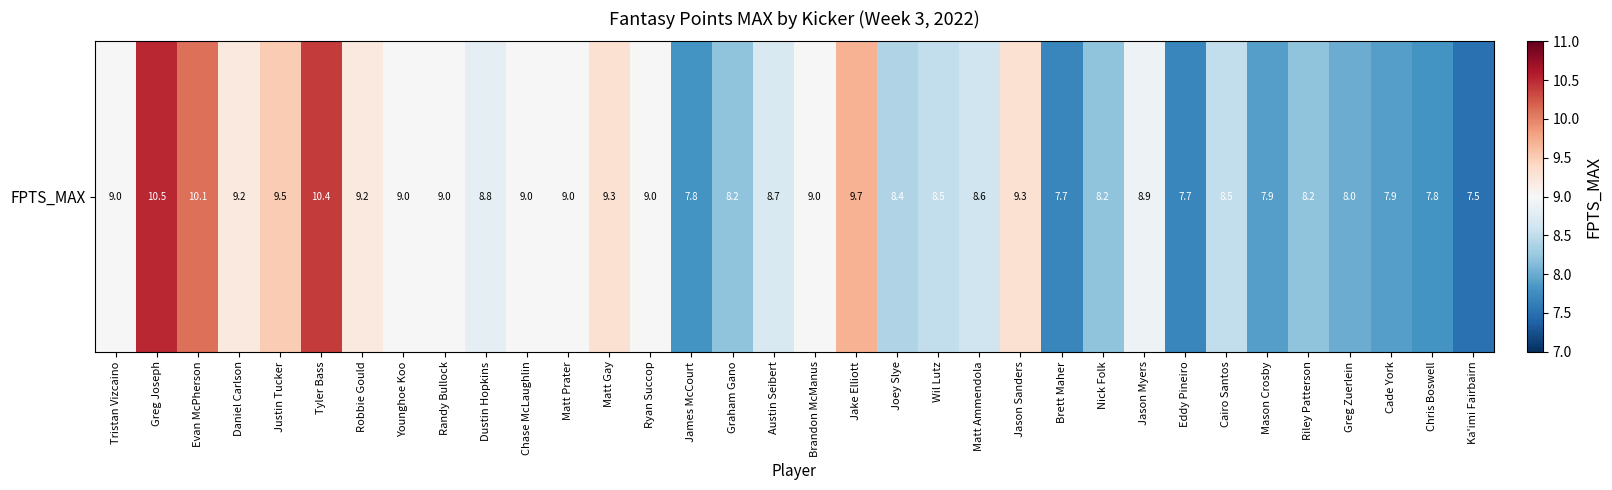

What is the maximum value shown in the chart?

10.5